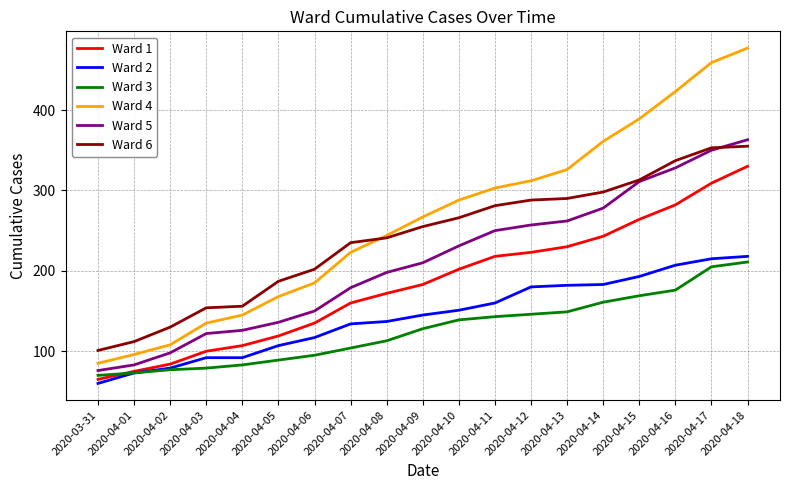

True or false: Ward 1 and Ward 6 cross at least once.

False